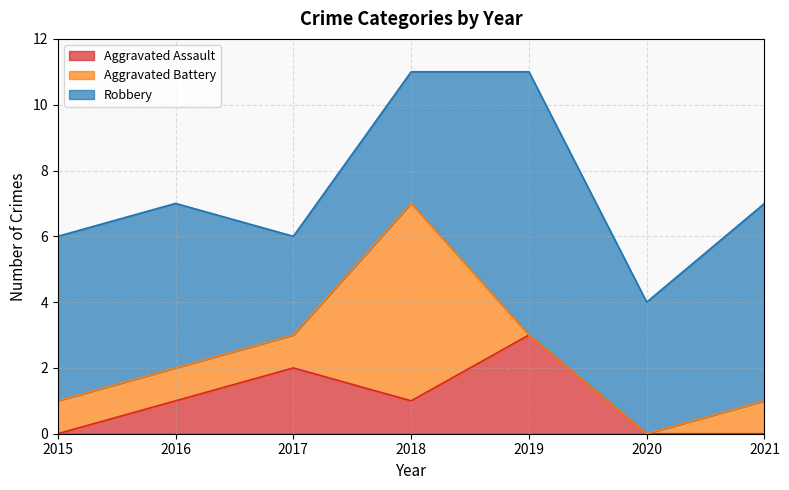

At how many categories does at least one series exceed 3?

6